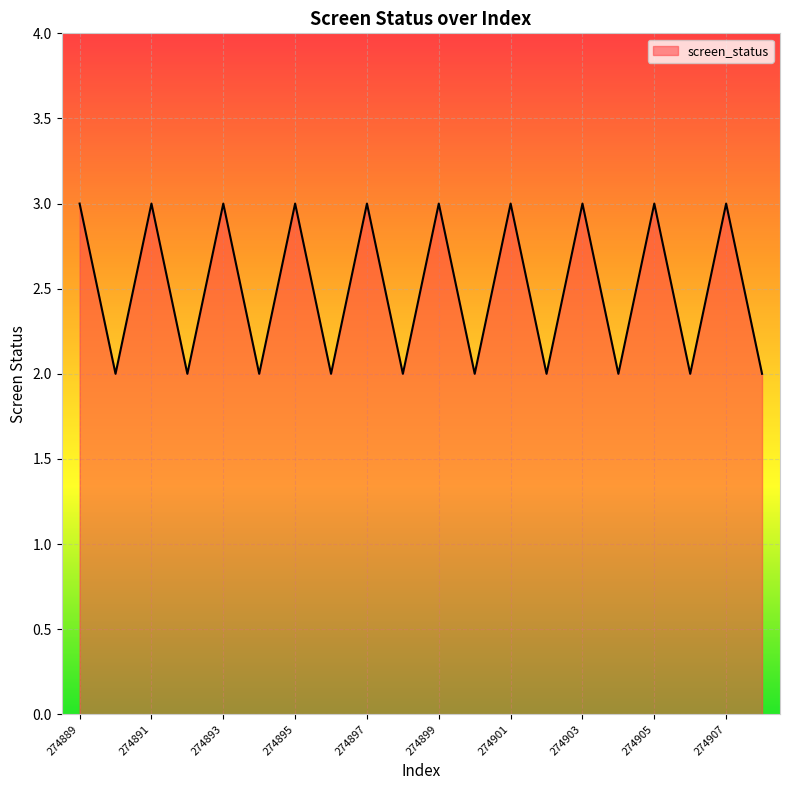

What is the difference between the maximum and minimum values?

1